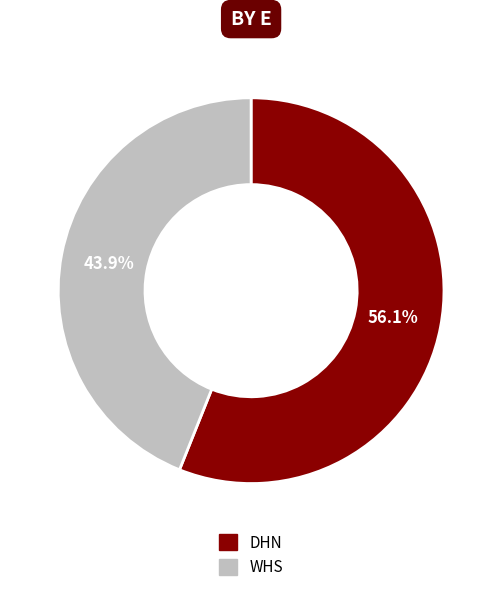

The DHN slice represents 56% of the pie. True or false?

True